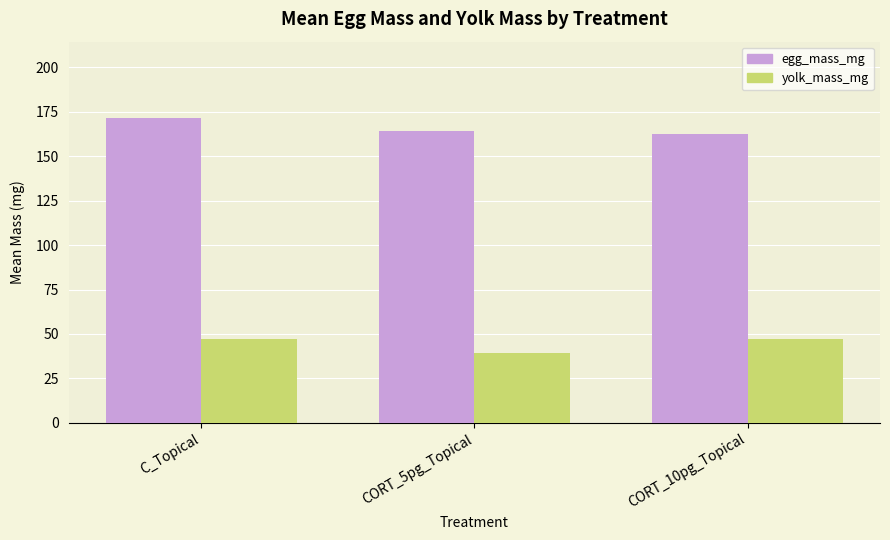

What is the sum of the yolk_mass_mg values at CORT_10pg_Topical and CORT_5pg_Topical?

86.3